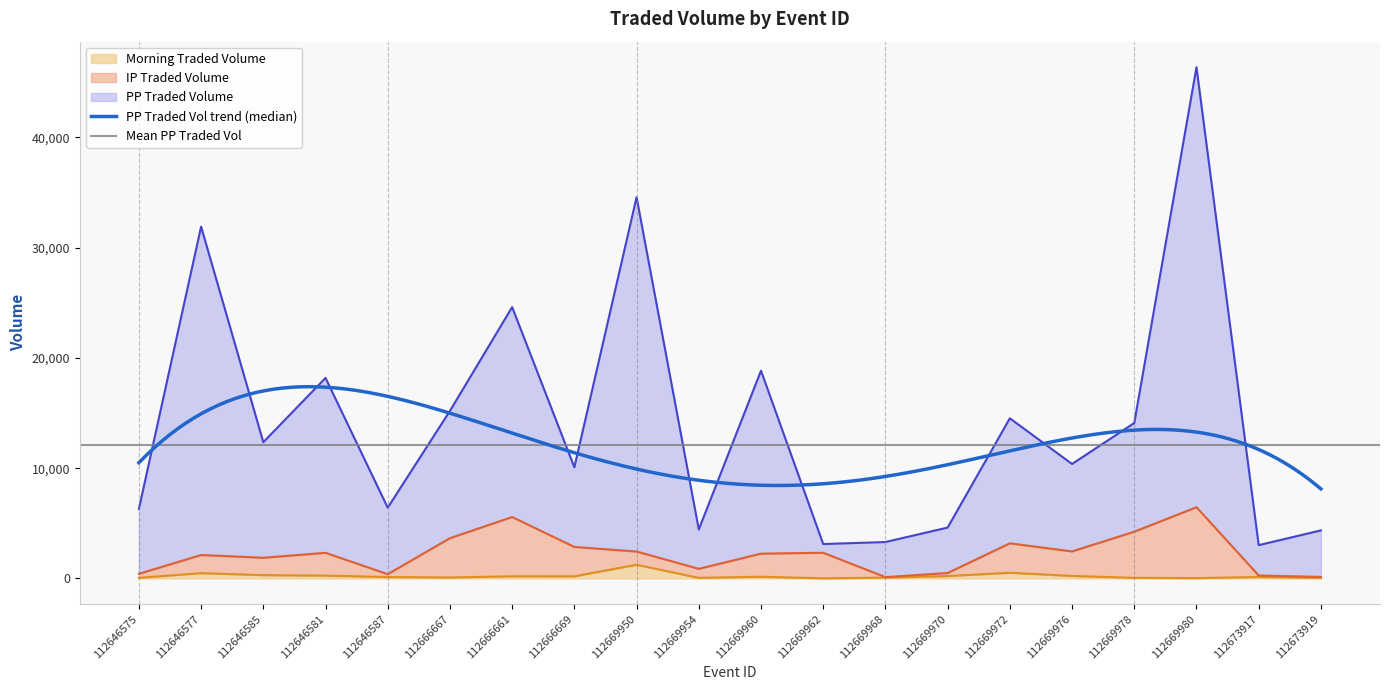

How many data points does each series have?

20